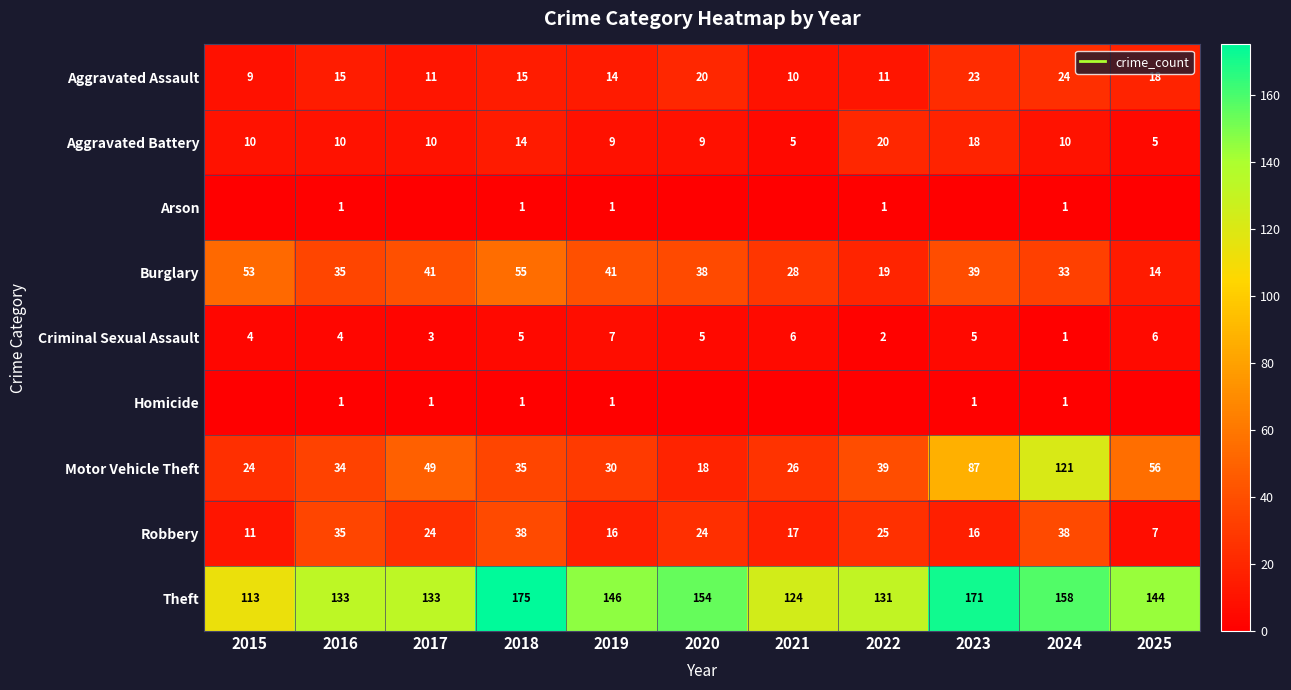

List the labels in order of Aggravated Assault value, largest first.

2024, 2023, 2020, 2025, 2016, 2018, 2019, 2017, 2022, 2021, 2015